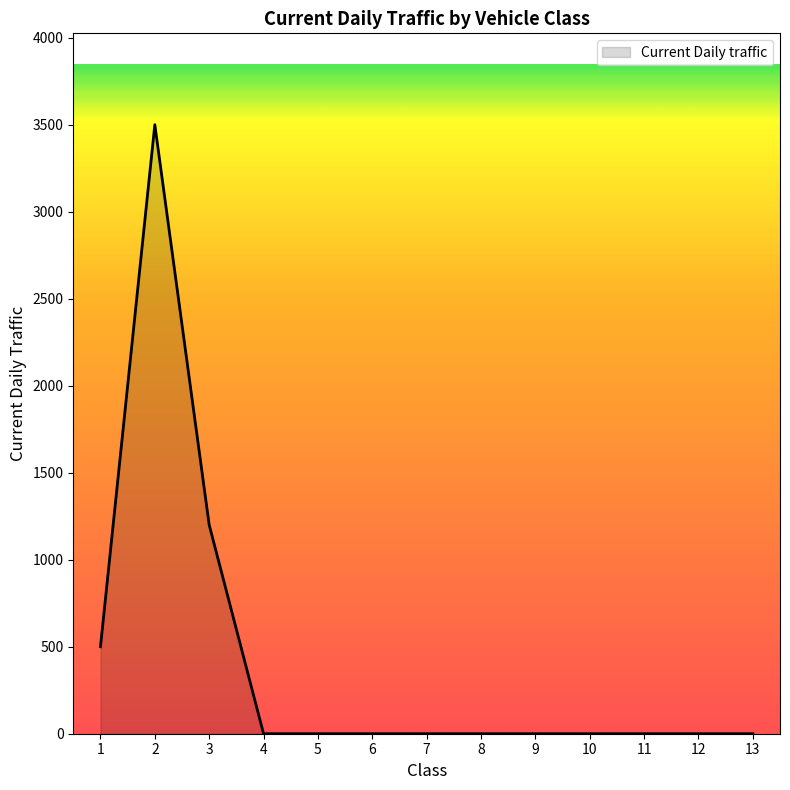

What is the greatest value displayed?

3500